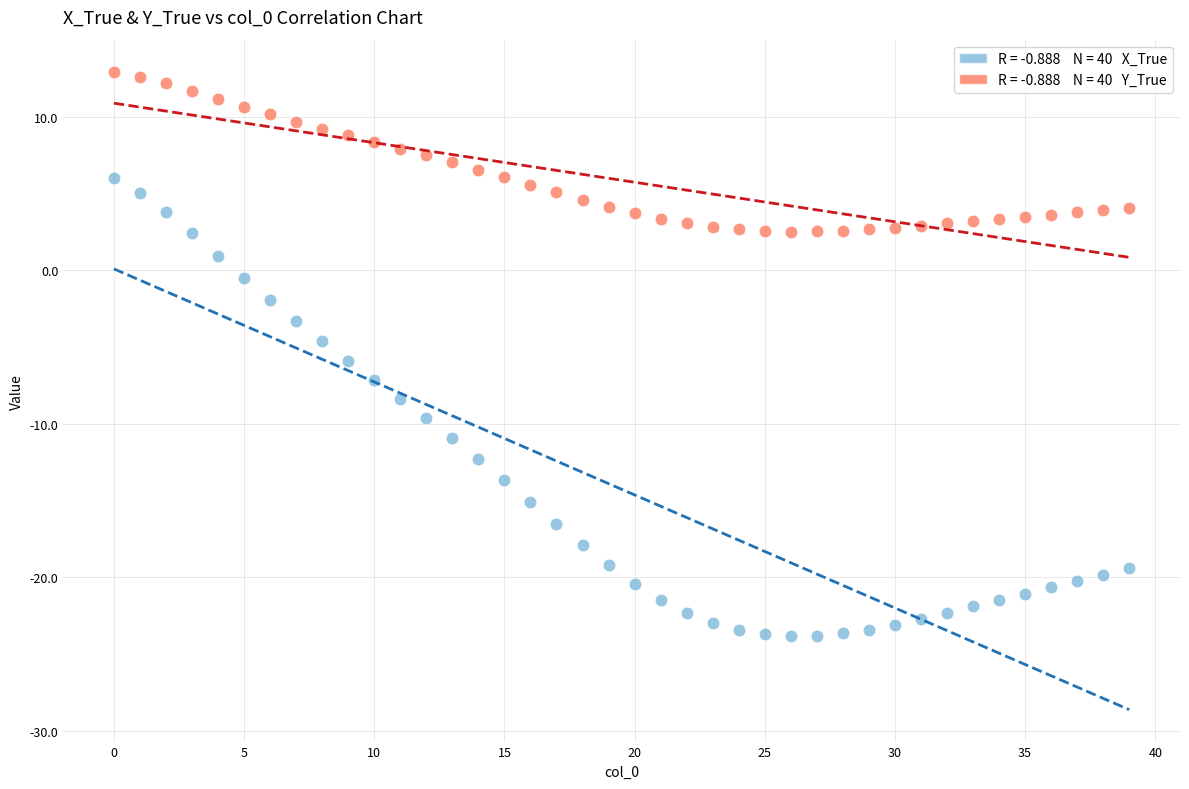

Across all data points, what is the range of Y values (max minus min)?

36.8